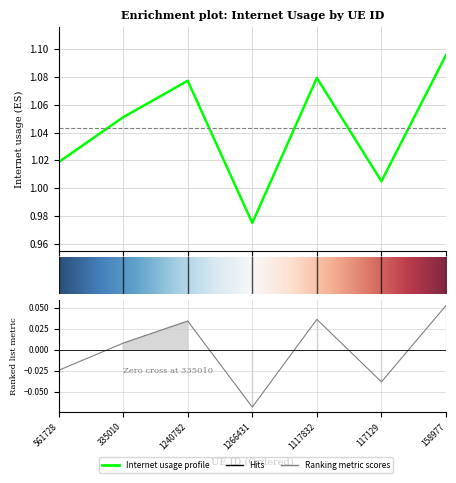

Rank the categories by value from highest to lowest.

6, 4, 2, 1, 0, 5, 3